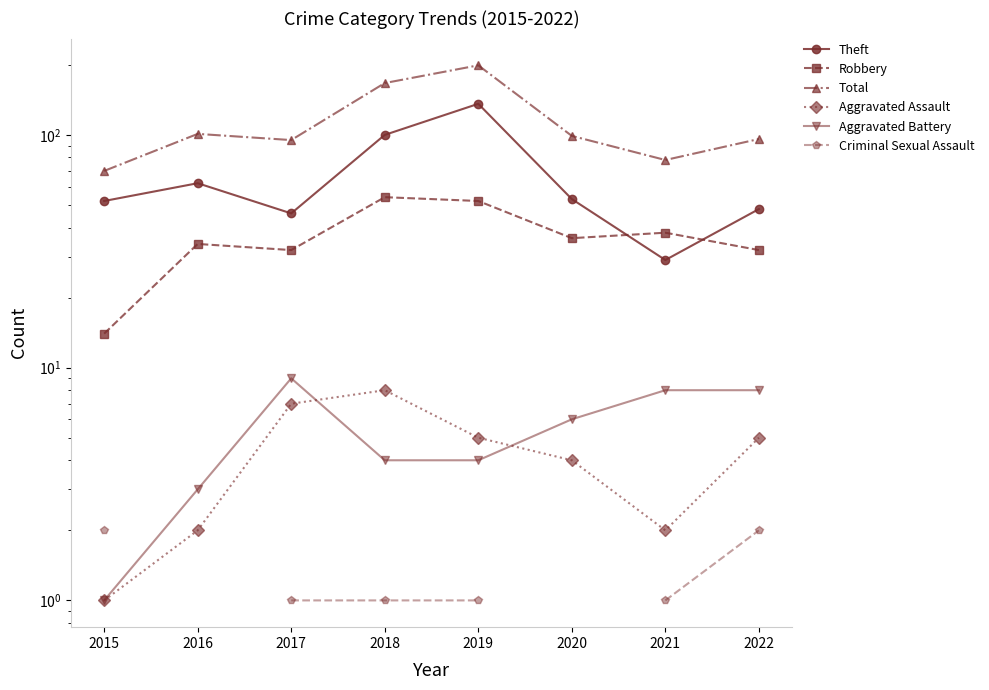

At which category does the chart reach its minimum across all series?

2015